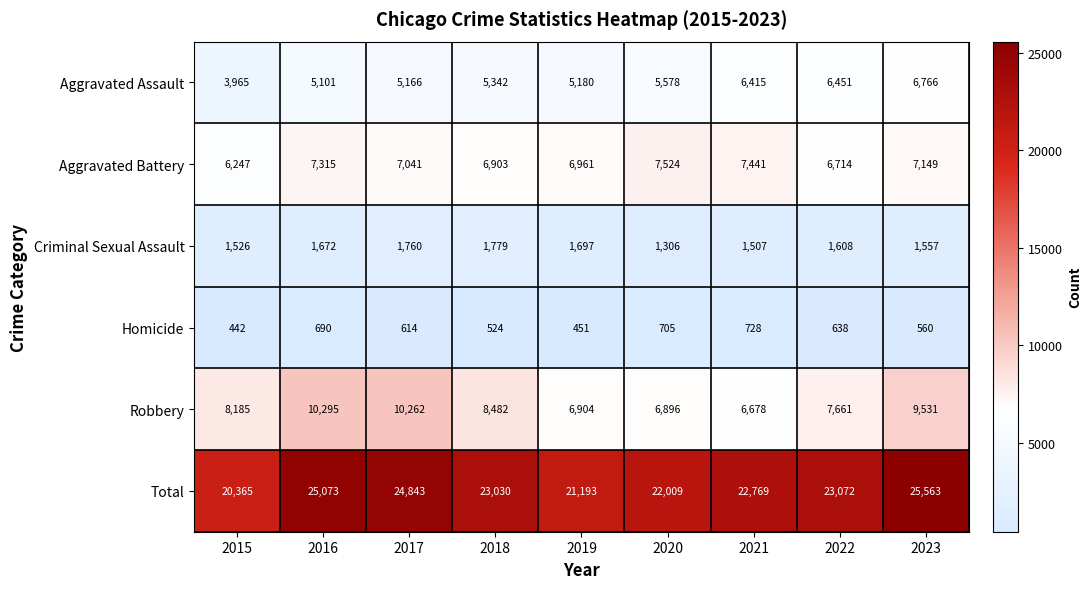

How many data points does each series have?

9